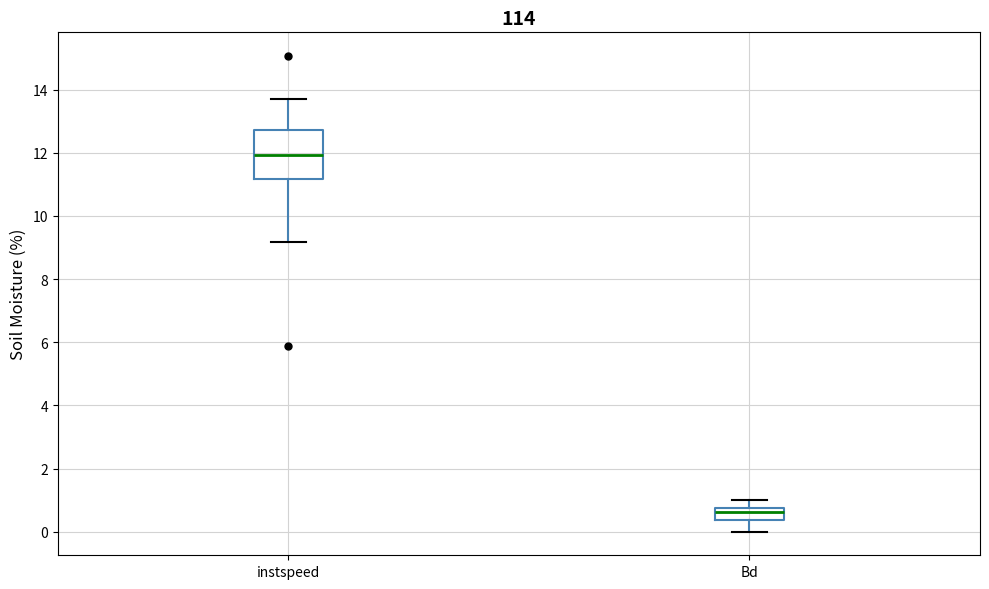

Which box has the lowest median line?

Bd